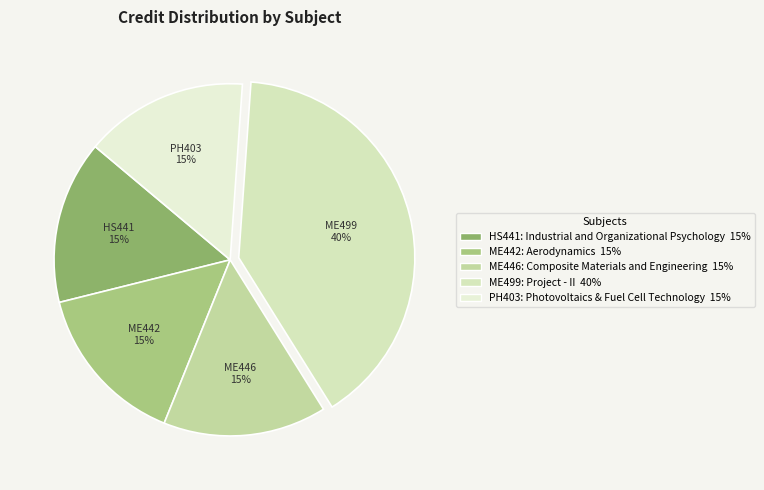

To the nearest percent, what percentage of the pie is ME442: Aerodynamics?

15%